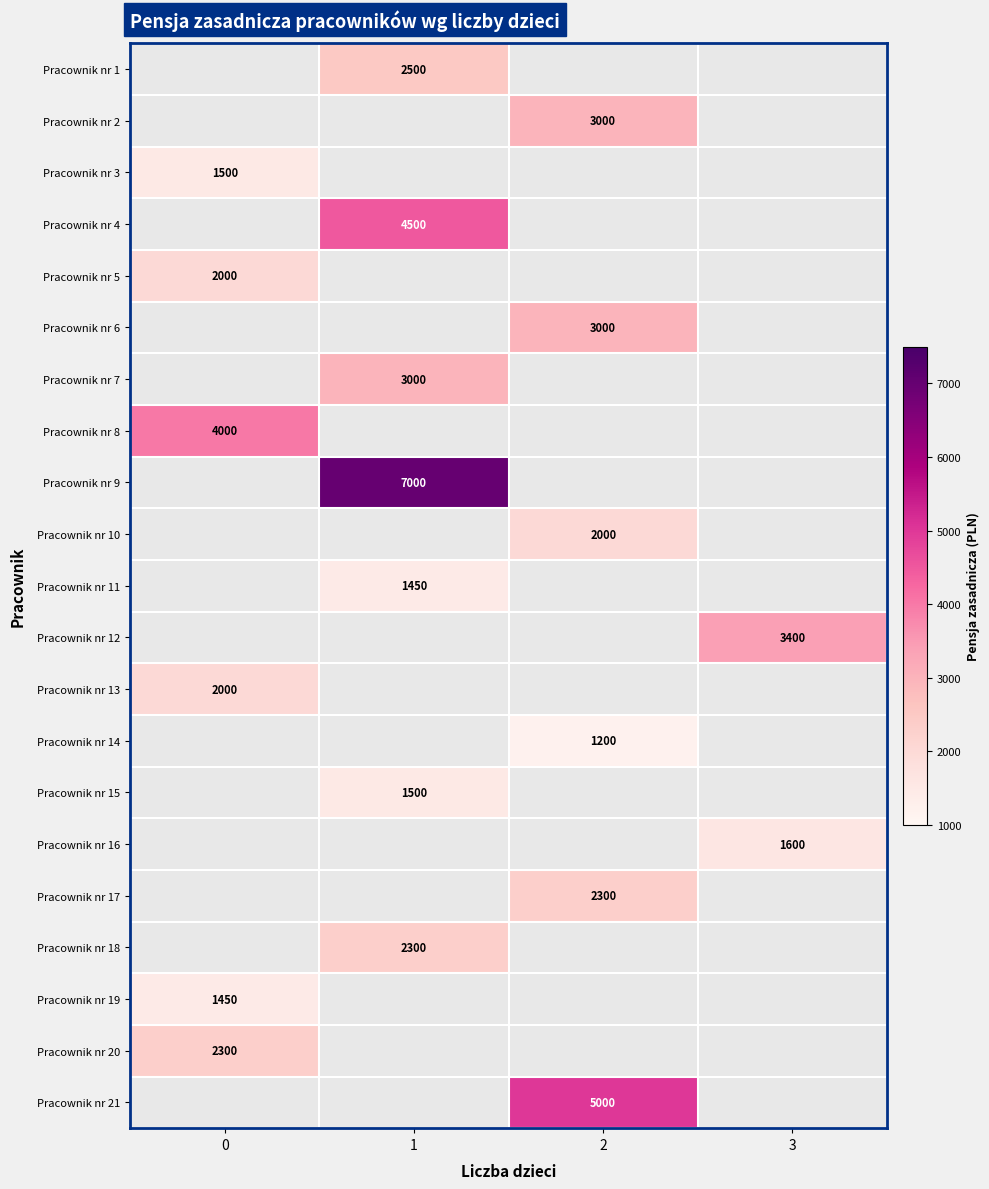

True or false: Pracownik nr 2 has a value of 3000 at 2.

True